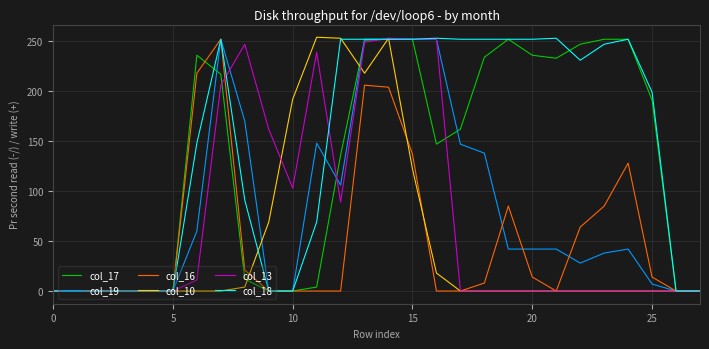

Is this an area chart (filled region under the line)?

No